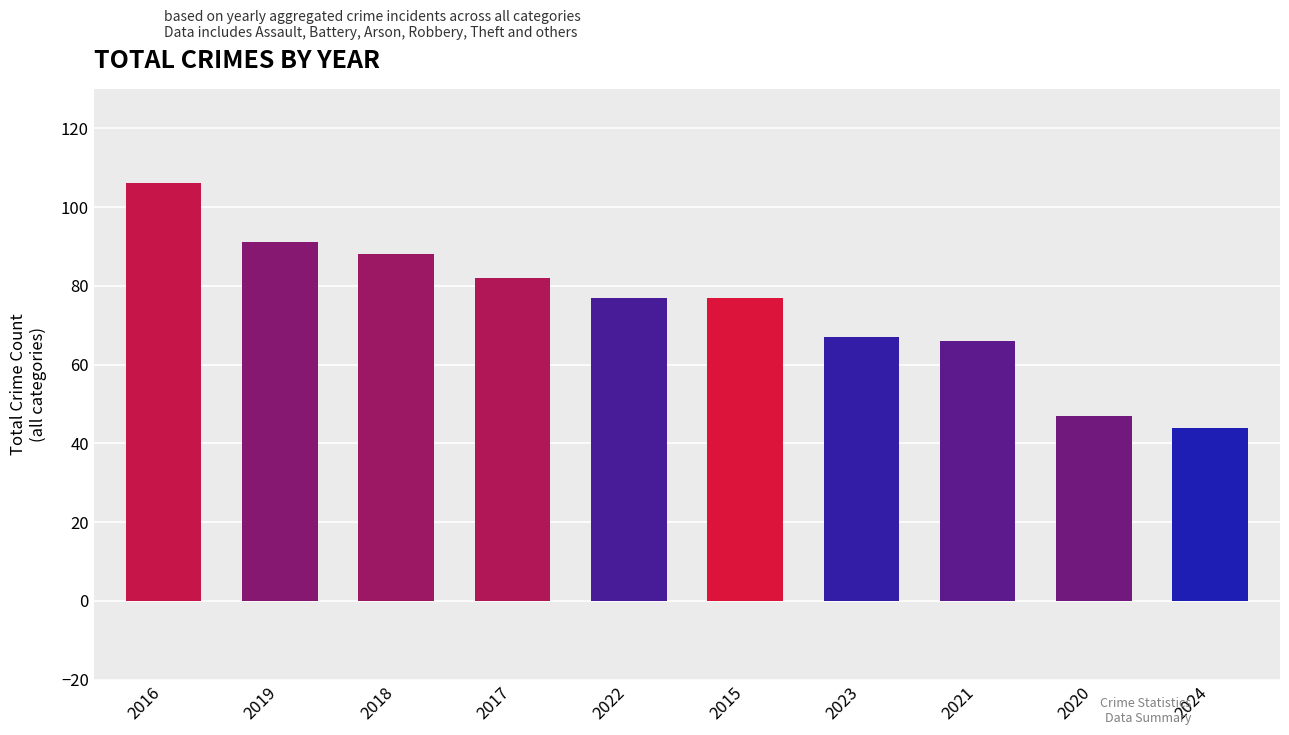

Approximately how many times larger is the value at 2022 compared to 2020?

1.6